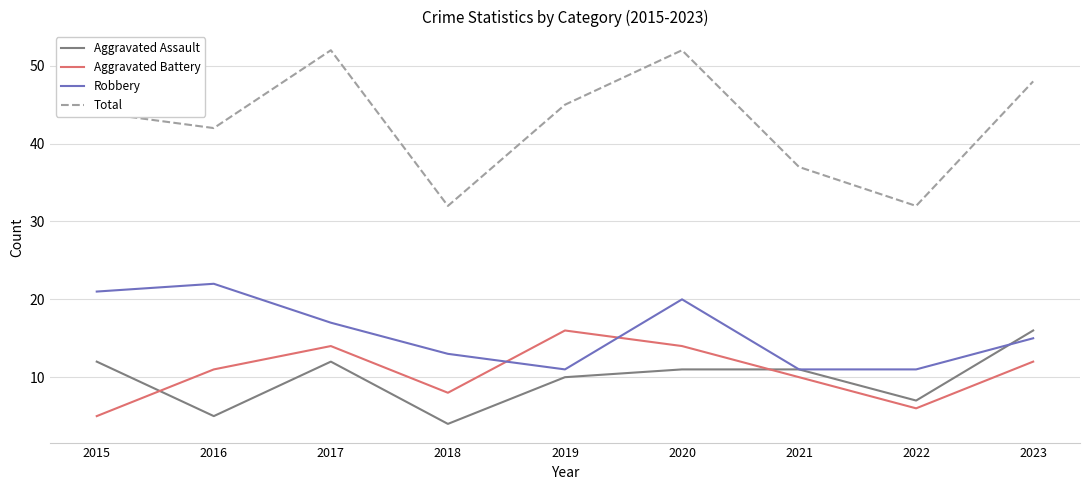

What is the difference between the maximum and minimum values in the Robbery series?

11